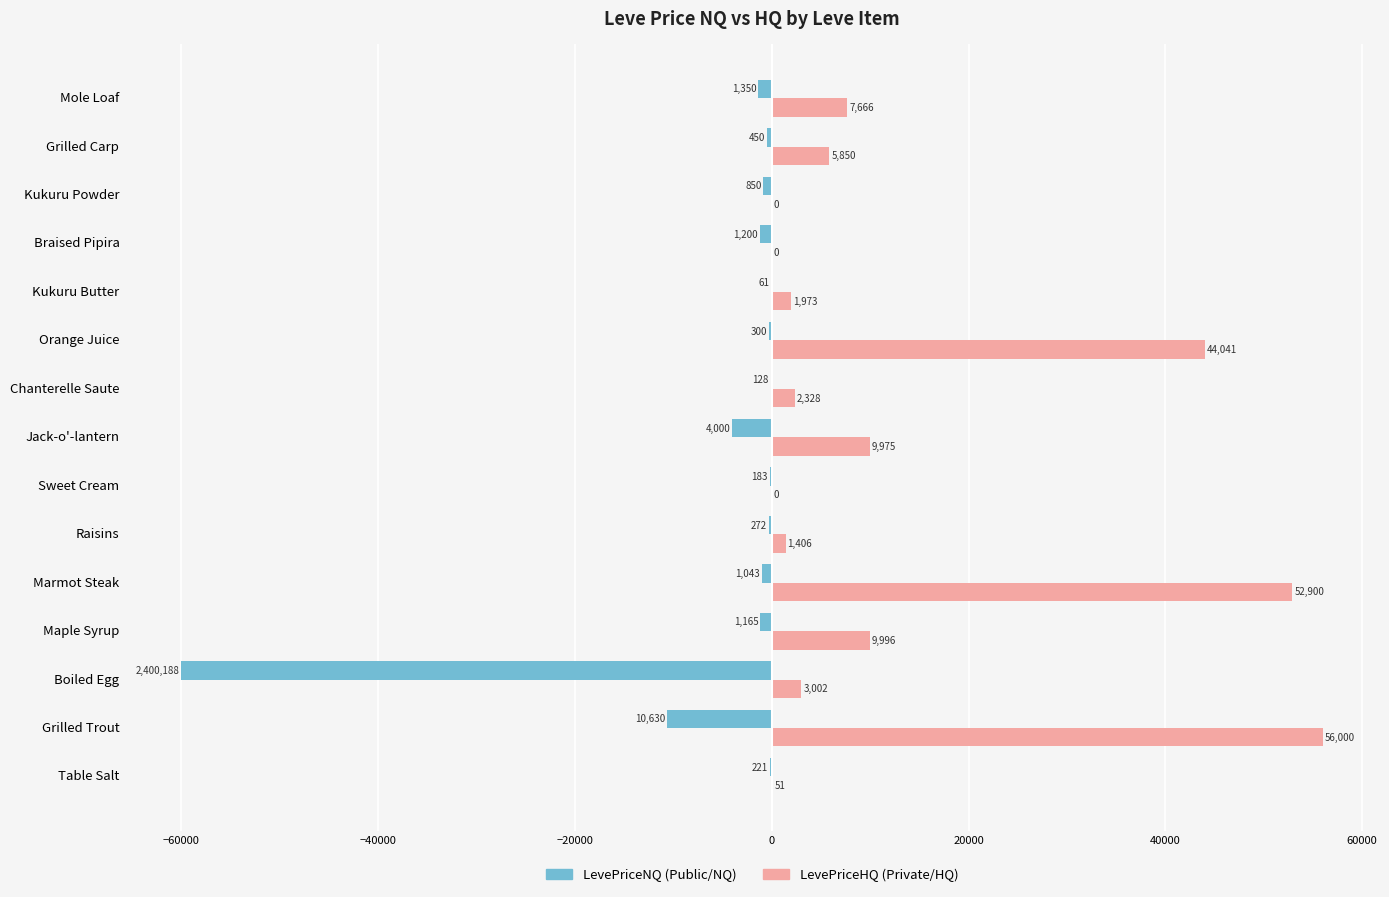

Does the chart contain stacked bars?

No